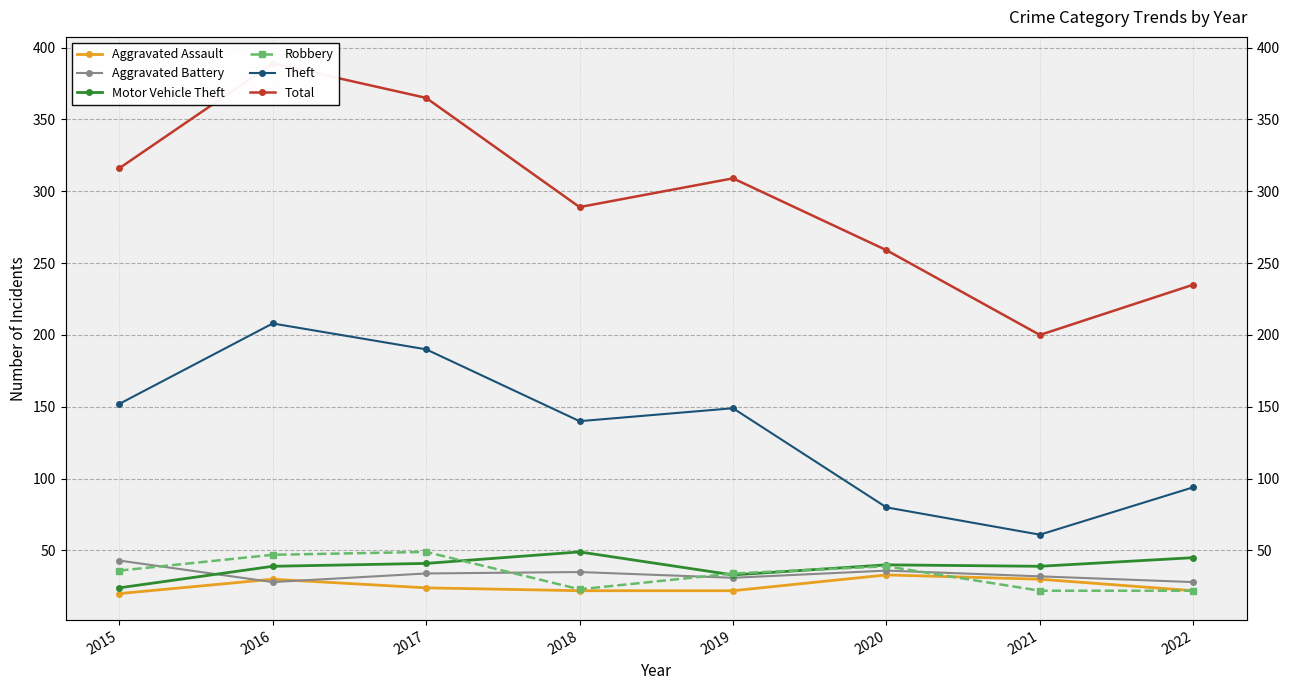

Does the chart have visible grid lines?

Yes